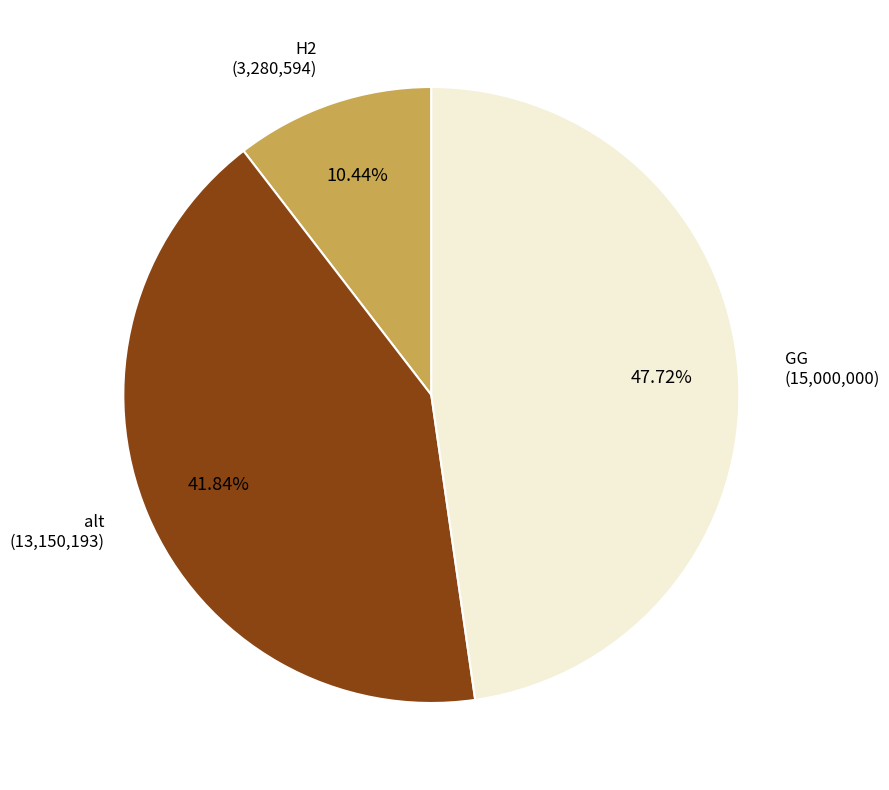

Is there a majority slice in this chart?

No